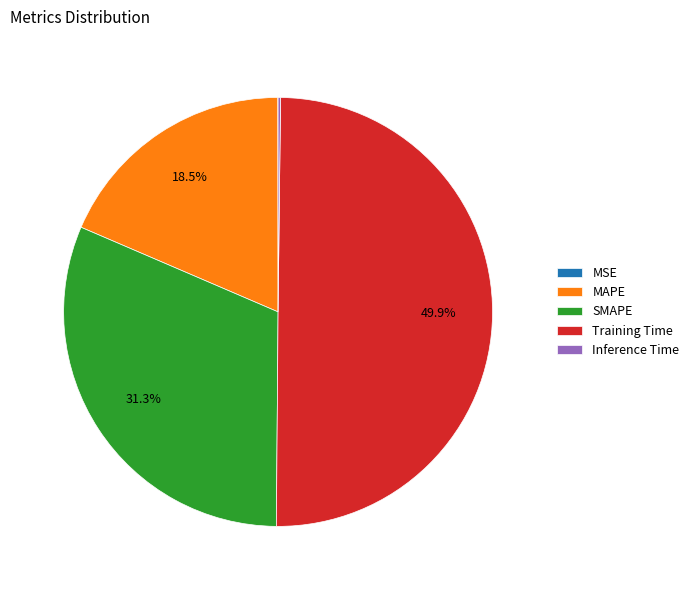

Which category has the biggest portion of the pie?

Training Time